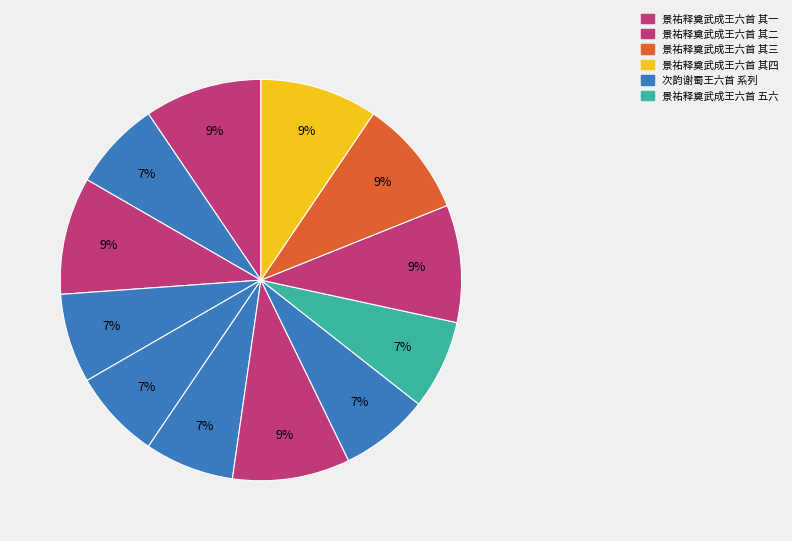

How many segments does this pie chart have?

12